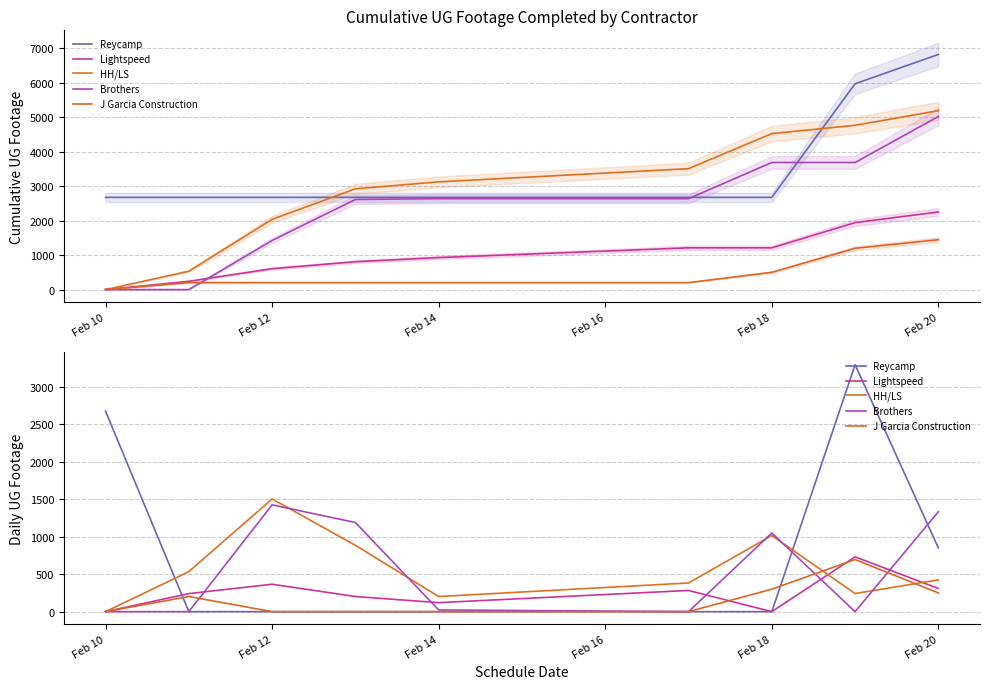

What is the sum of the J Garcia Construction values at 8 and Feb 20?

250